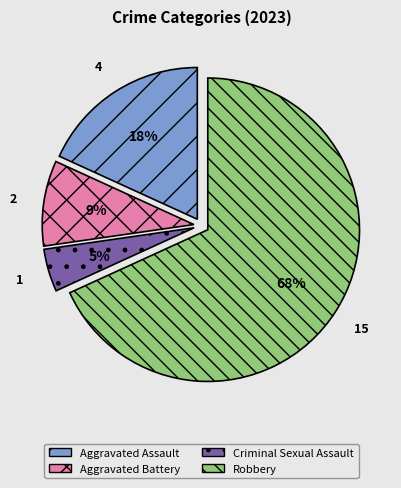

What is the largest slice in the pie chart?

Robbery